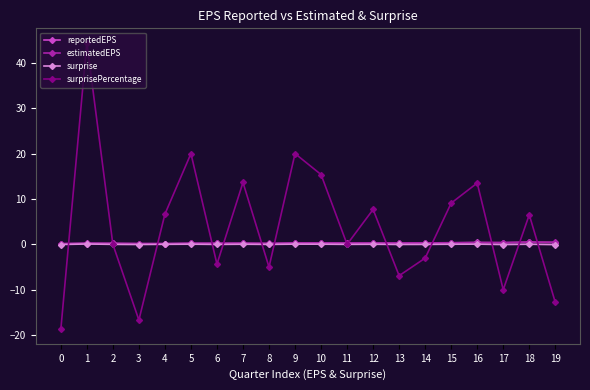

Which series changed the most between 0 and 11?

surprisePercentage